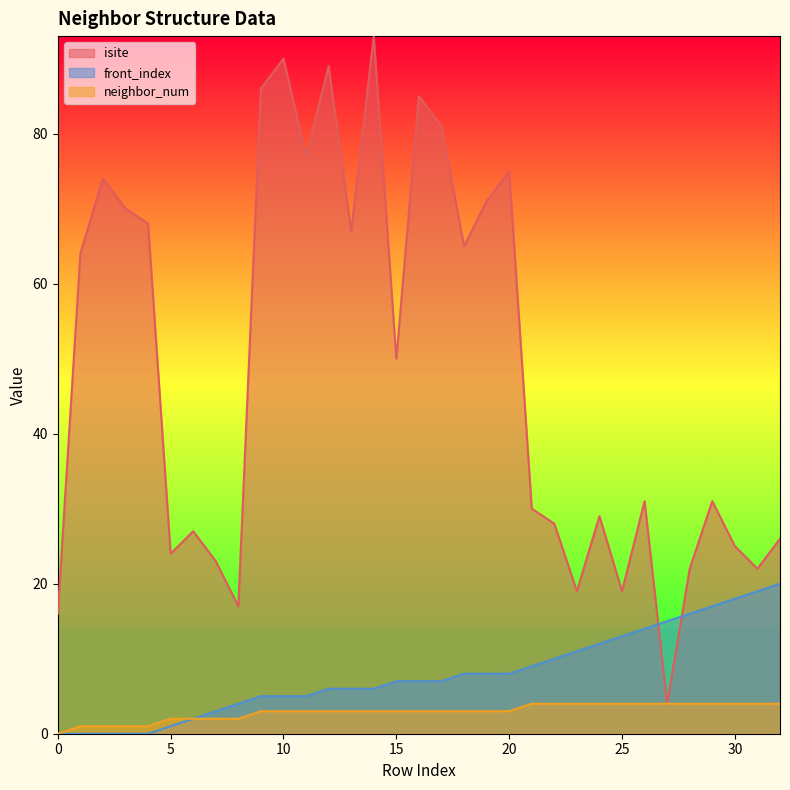

At which label does isite reach its minimum?

27